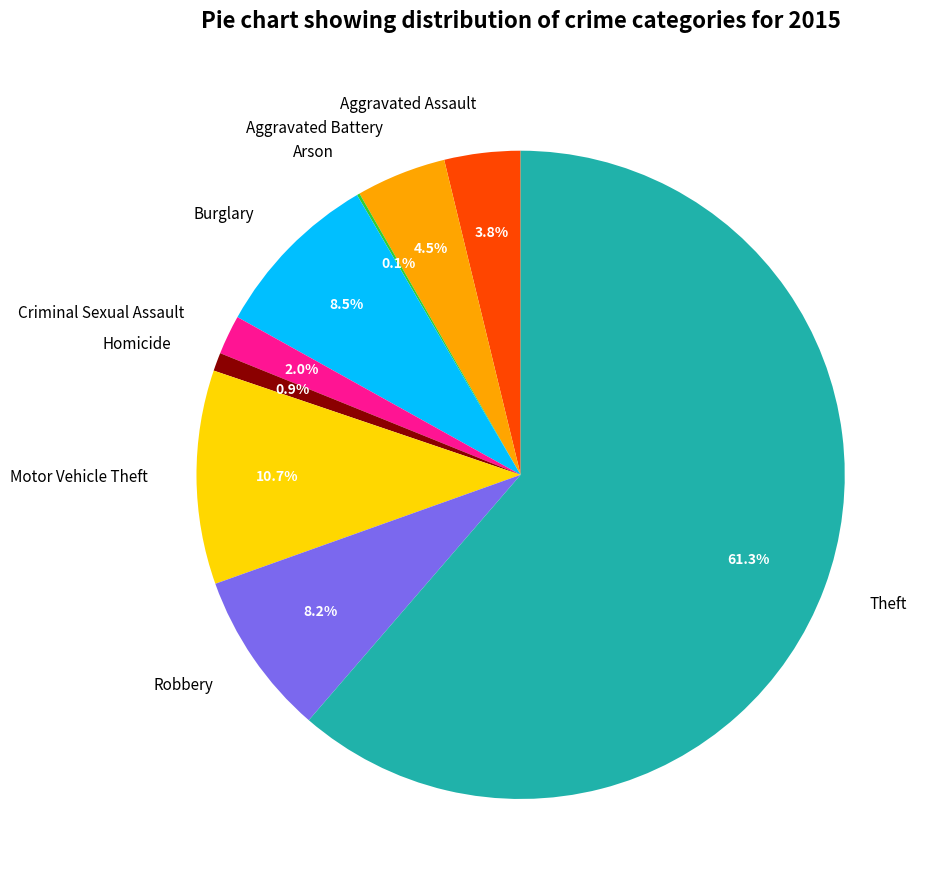

To the nearest percent, what portion does Robbery represent?

8%